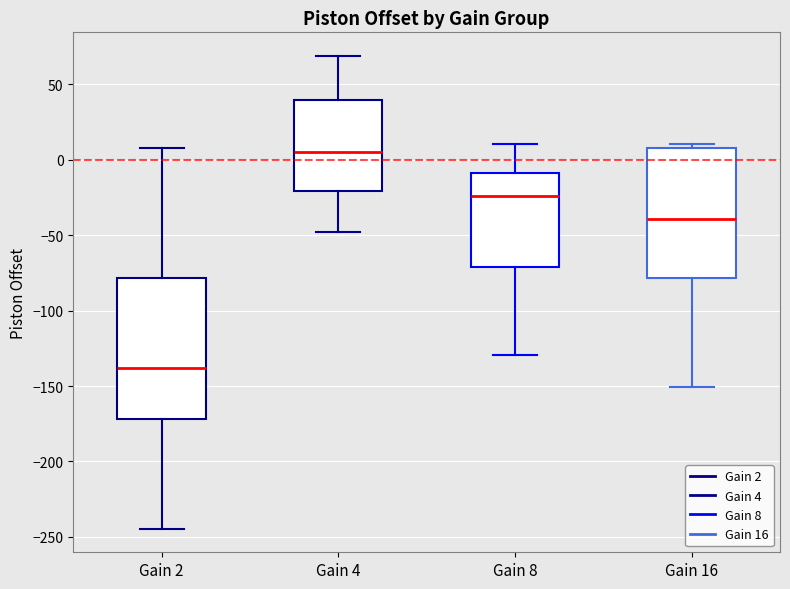

Reading left to right, transcribe this box plot: for each box, give where its median line is, the range the box spans, and where its two whiskers end, as read against the y-axis. The values are not printed on the chart, so give them approximately, as read against the axis.

Gain 2: median -140, box -170 to -80, whiskers -245 to 10
Gain 4: median 5, box -20 to 40, whiskers -50 to 70
Gain 8: median -25, box -70 to -10, whiskers -130 to 10
Gain 16: median -40, box -80 to 10, whiskers -150 to 10 (just above the box's upper edge)